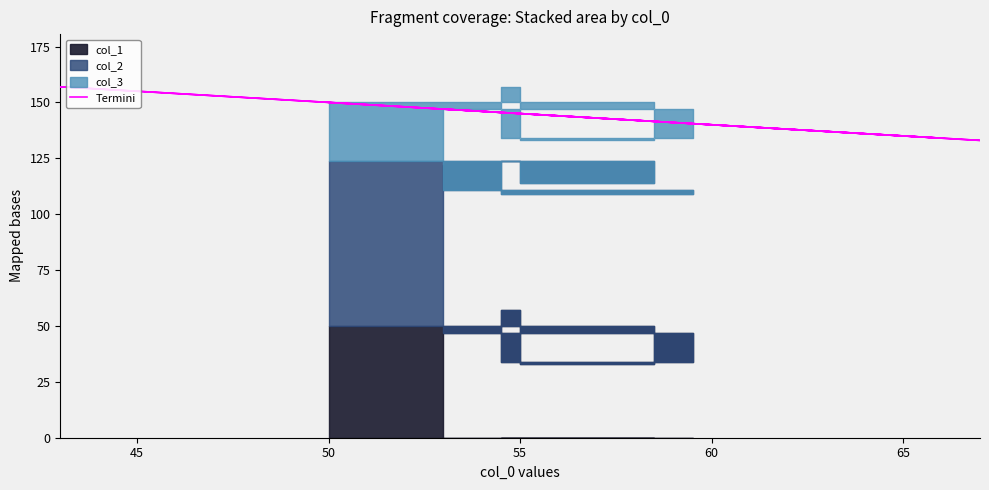

What is the value of the 3rd point from the left?

157